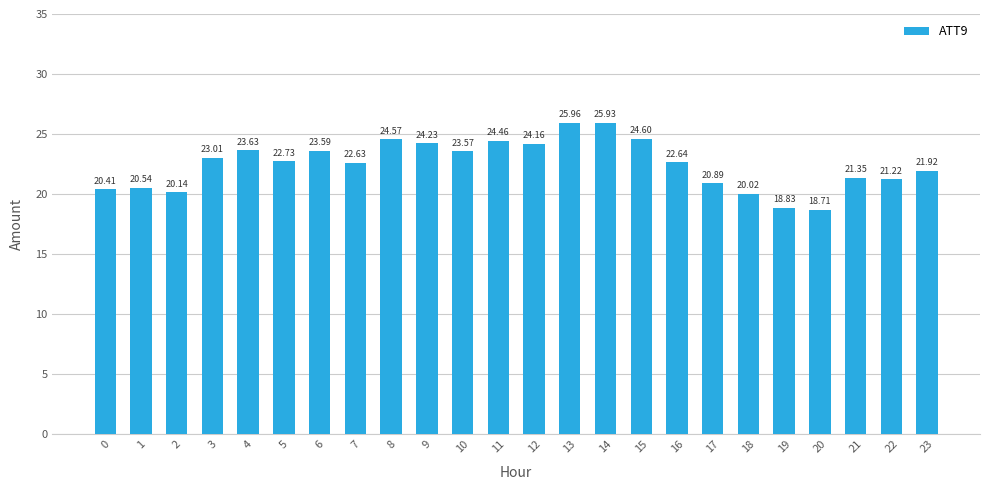

What is the smallest value displayed?

18.7